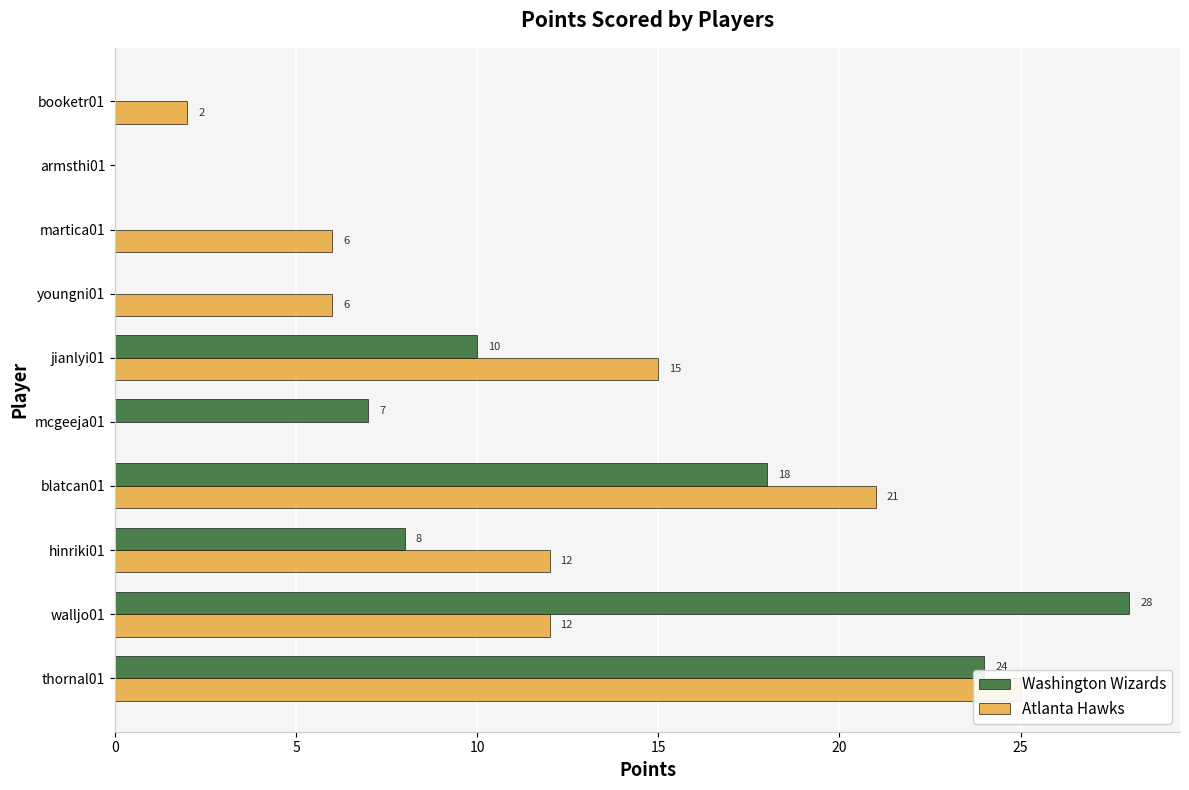

What is the value of the Washington Wizards bar at the 5th from the left?

7